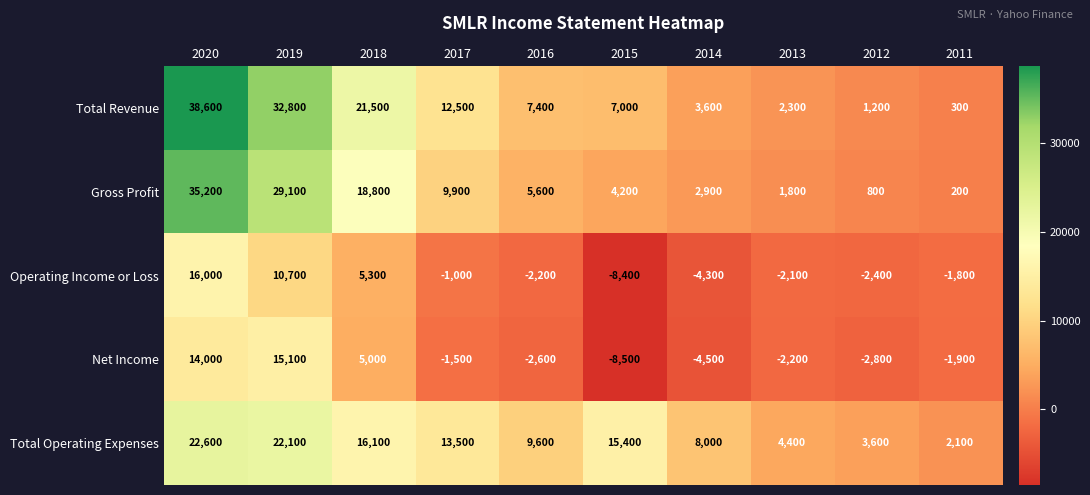

What is the sum of all Total Operating Expenses values?

117400